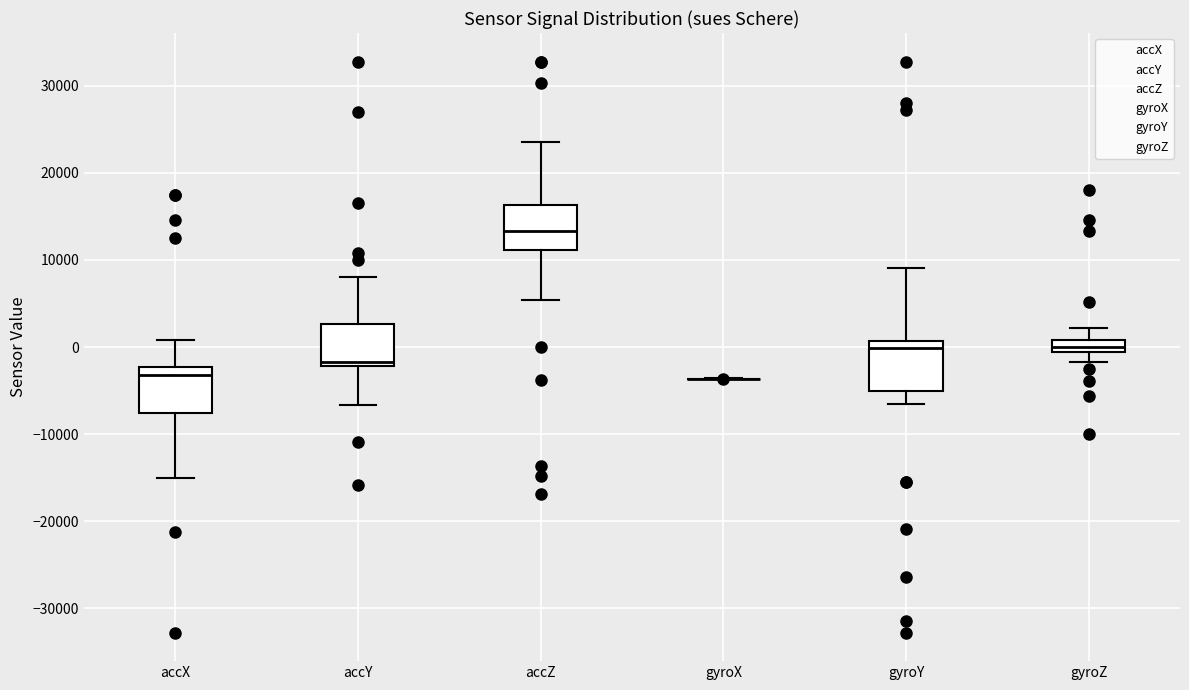

Where does the median line of the box for gyroY sit on the y-axis? The values are not printed on the chart, so give them approximately, as read against the axis.

0